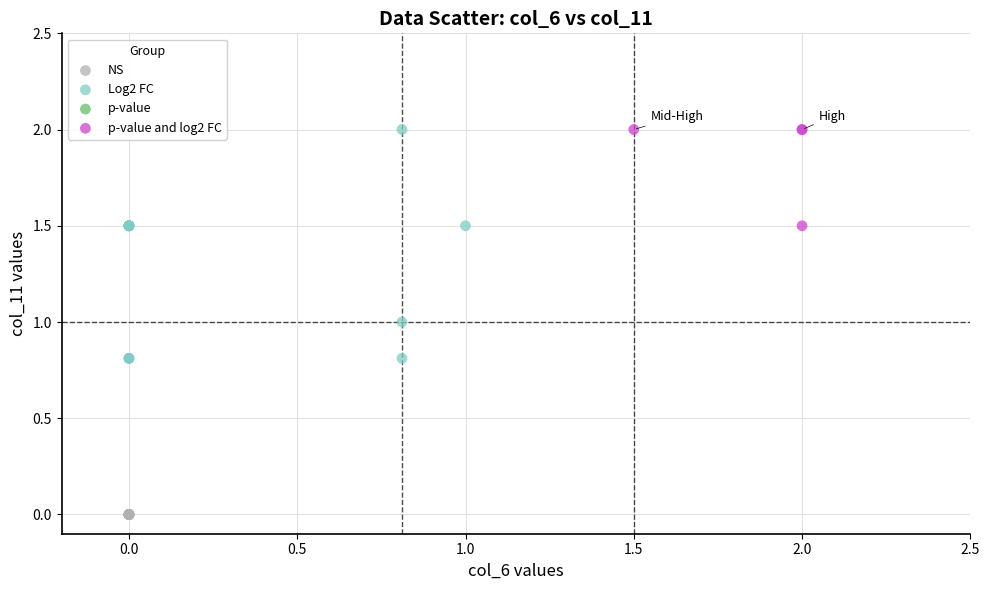

Which series reaches the minimum Y coordinate?

NS